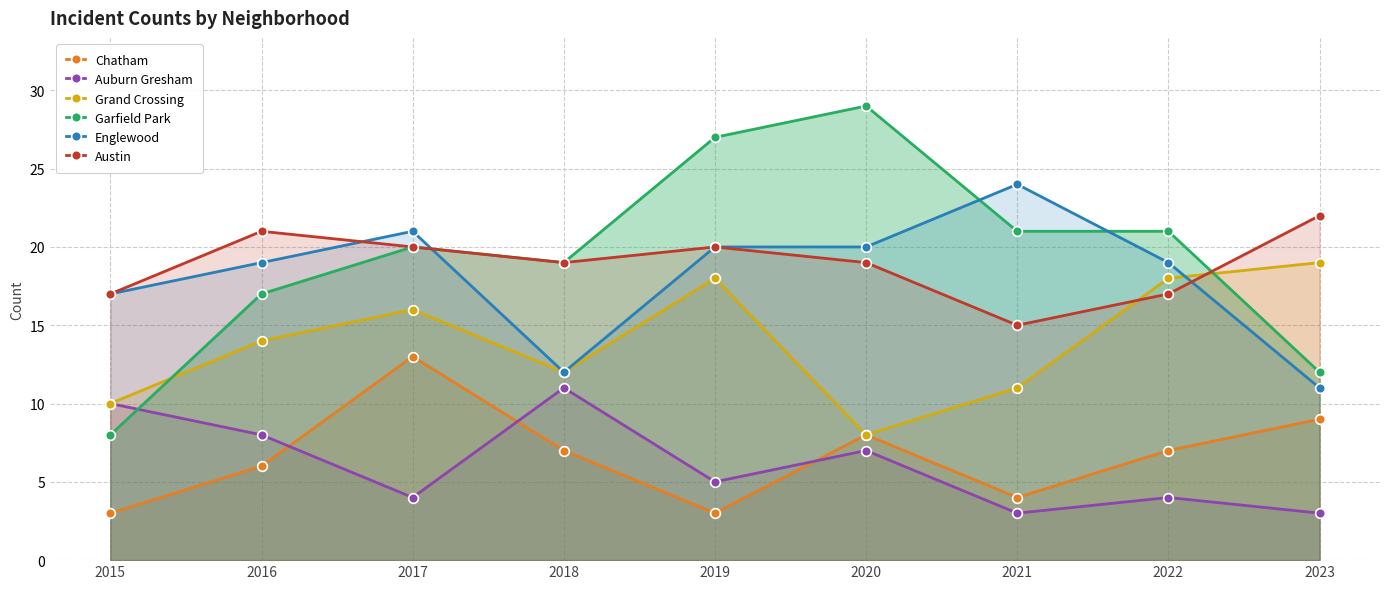

At which category does Chatham reach its first local valley?

2019